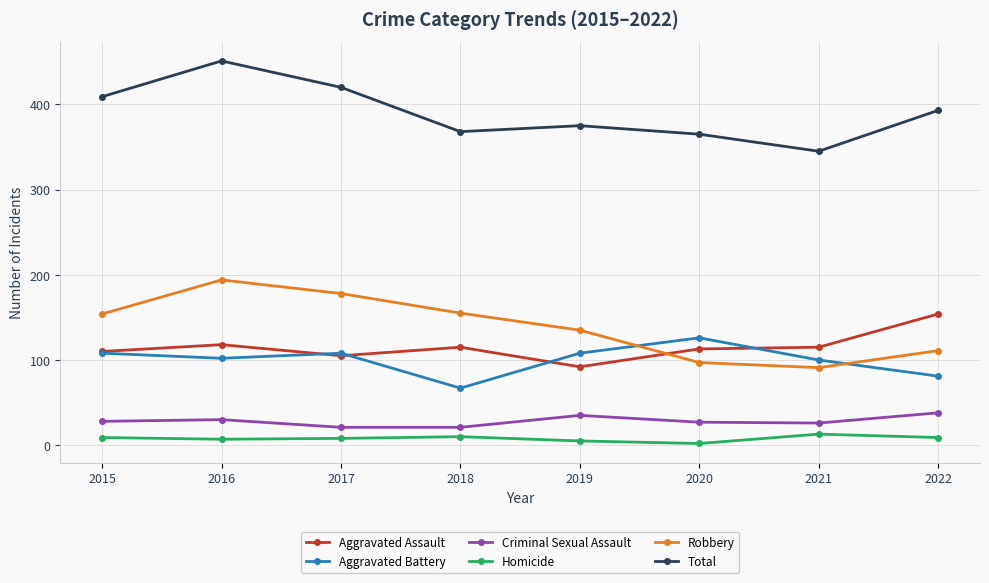

How many lines are shown in the chart?

6